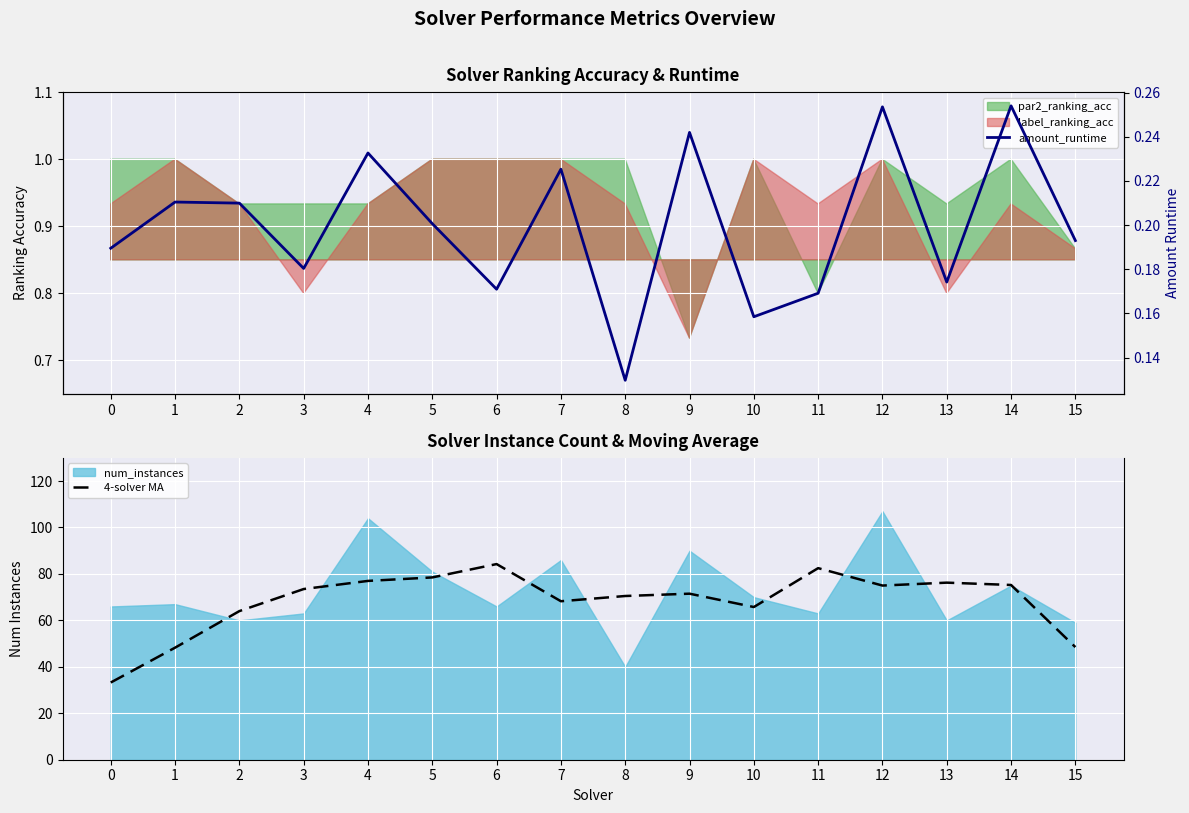

Which label corresponds to the largest value in the chart?

6